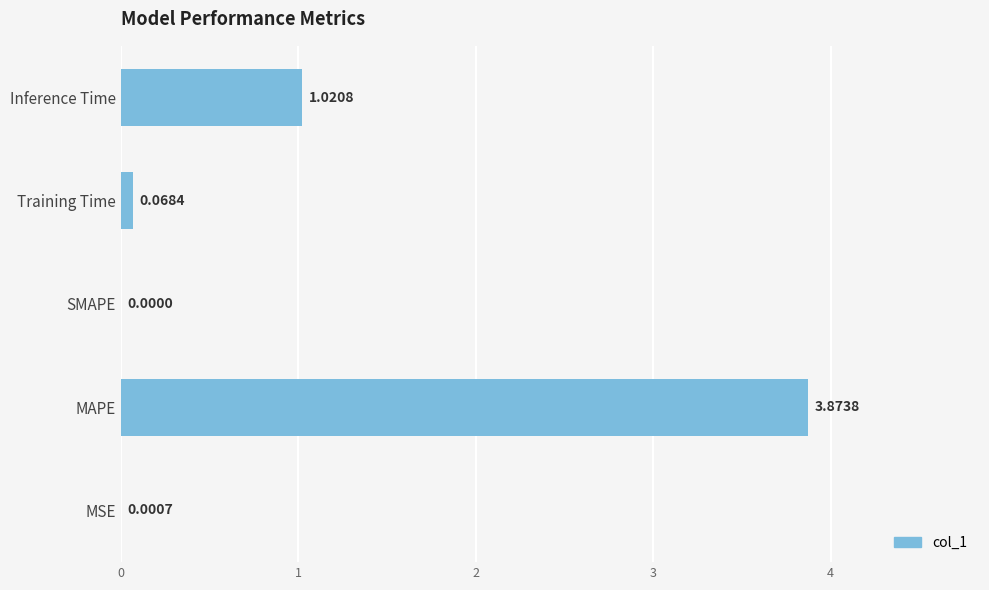

Where is the data nearest to the value 1?

Inference Time